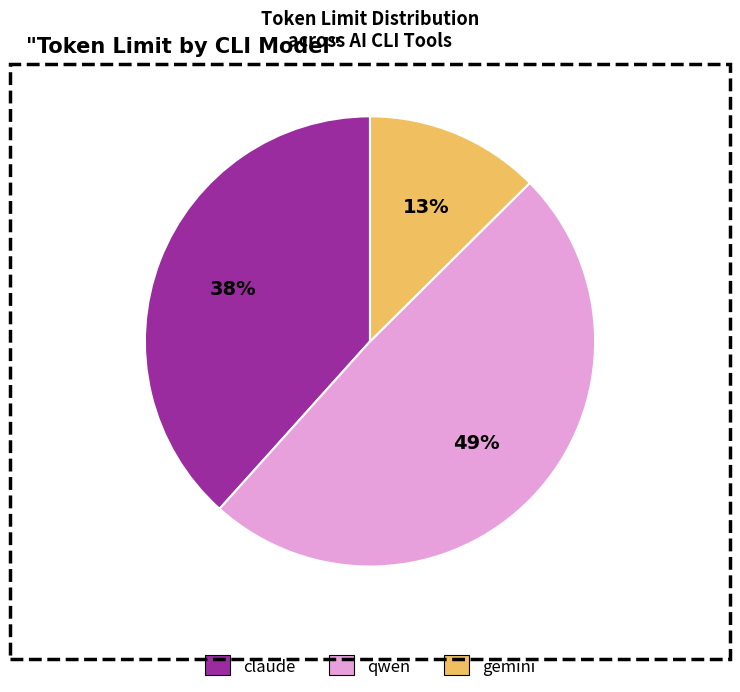

To the nearest percent, what percentage of the pie is claude?

38%